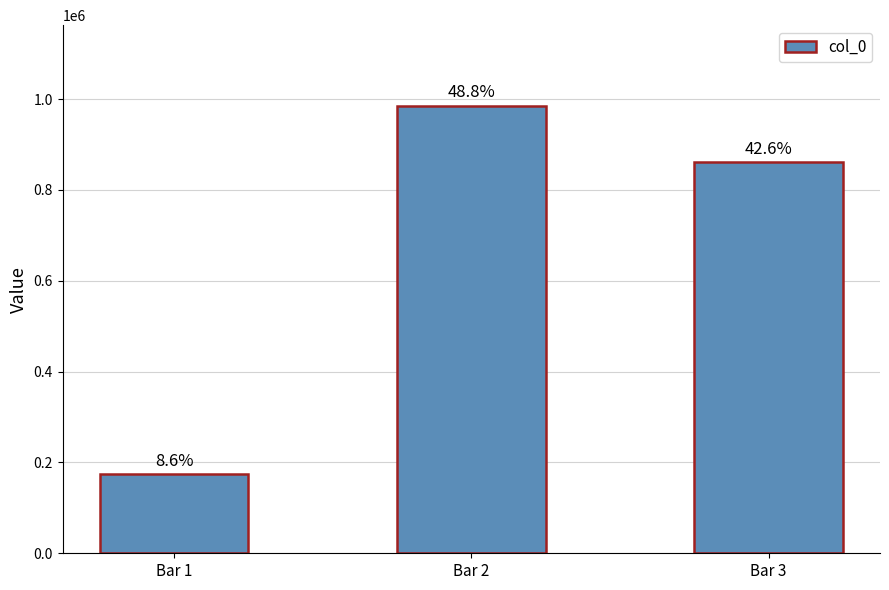

What is the minimum value shown in the chart?

173892